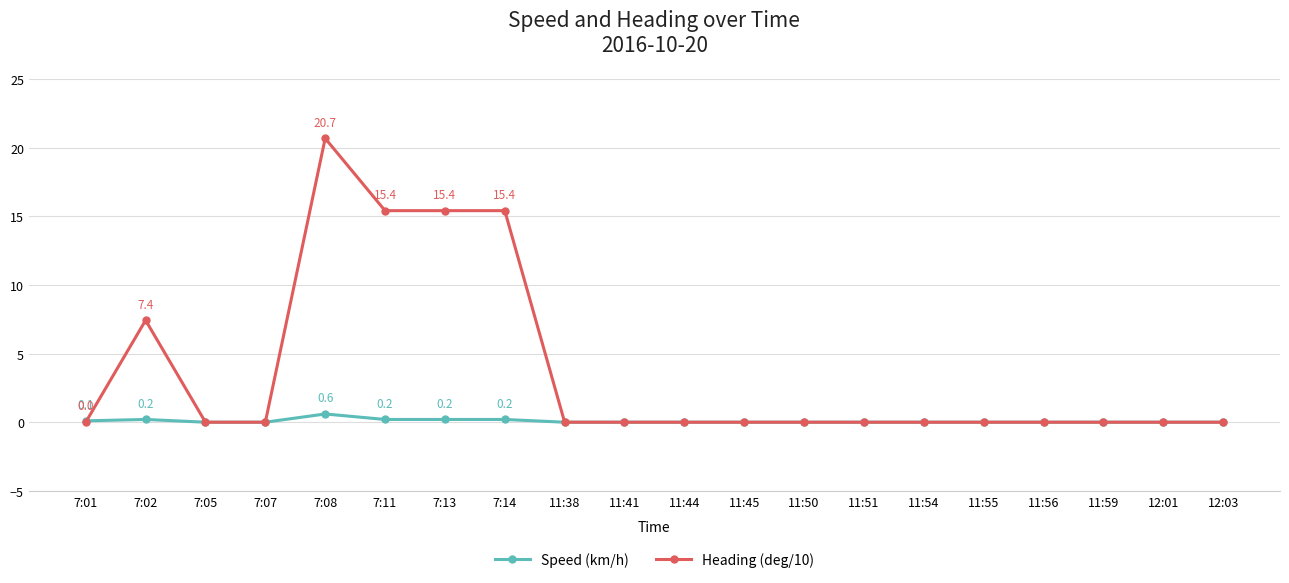

The value of Heading (deg/10) at 11:50 is 8.4. True or false?

False